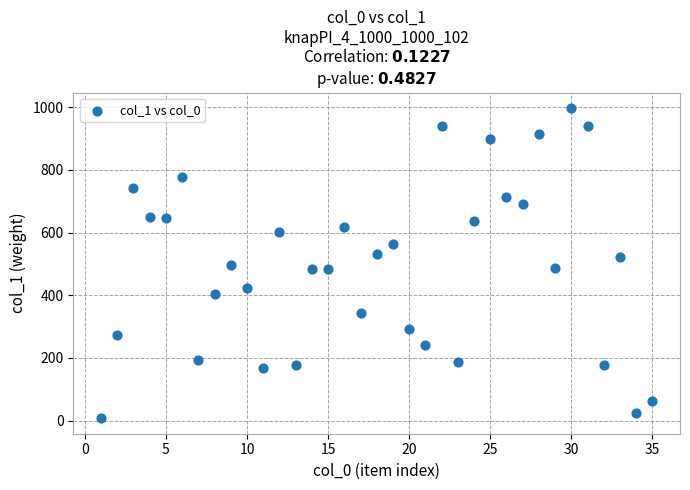

What is the range of Y values (max minus min)?

989